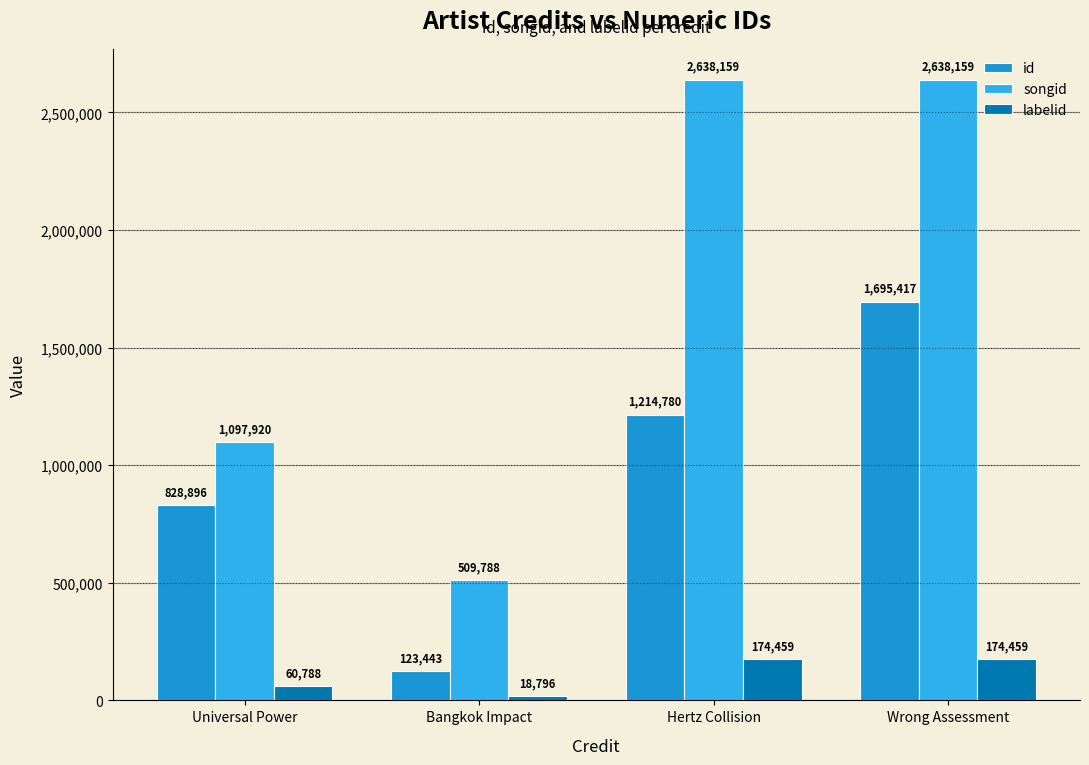

The id series shows 1091733 at Wrong Assessment. True or false?

False